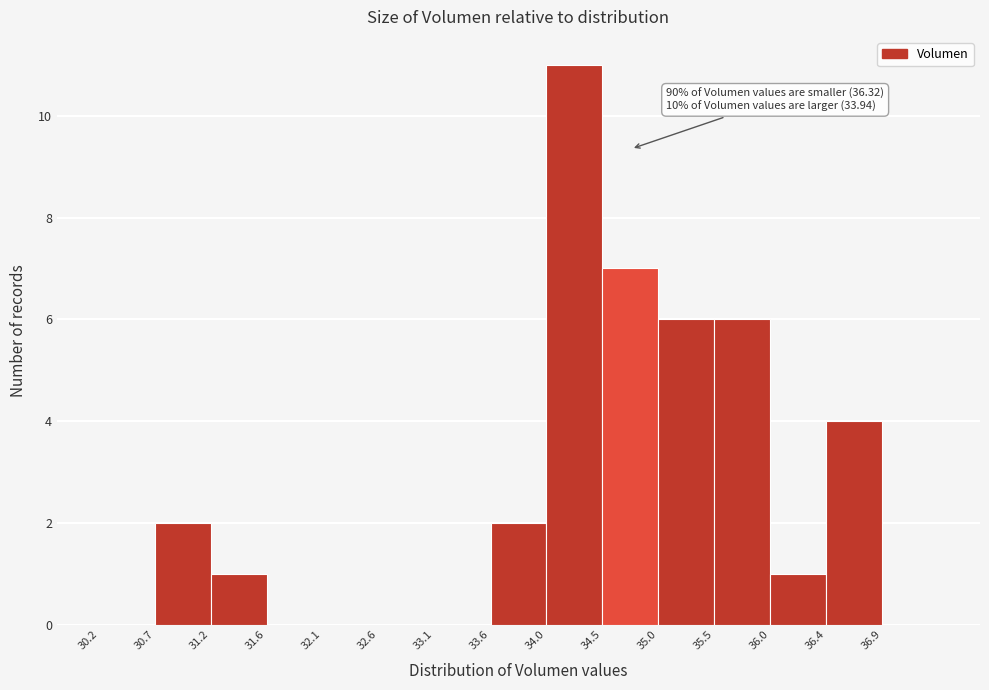

Which range on the x-axis has the tallest bar?

34.05 to 34.50